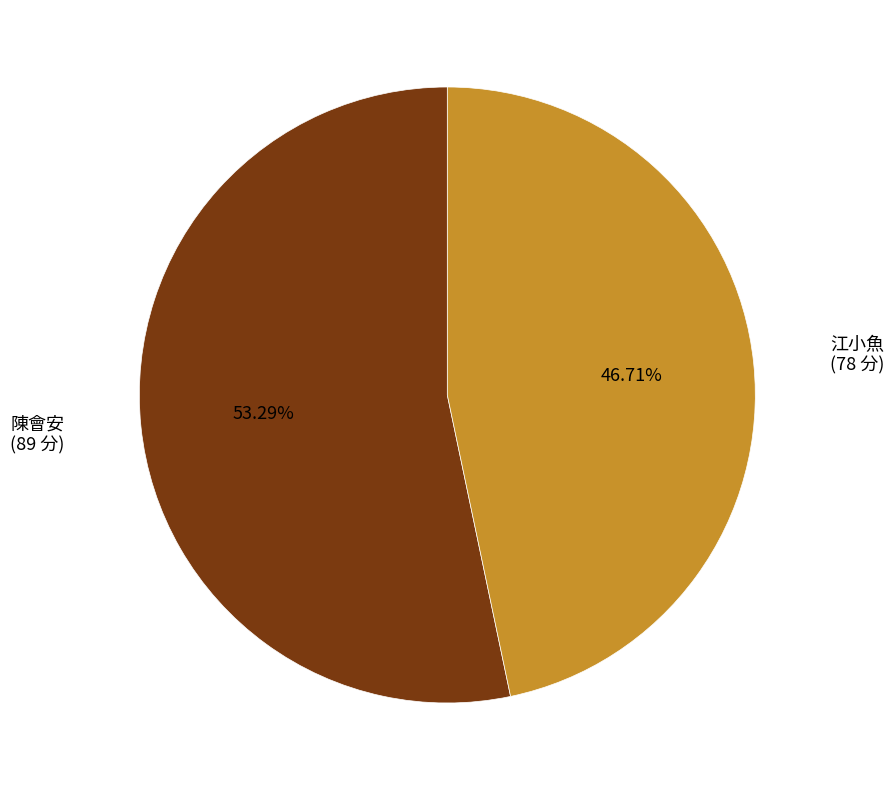

Rank the categories by value from highest to lowest.

陳會安, 江小魚